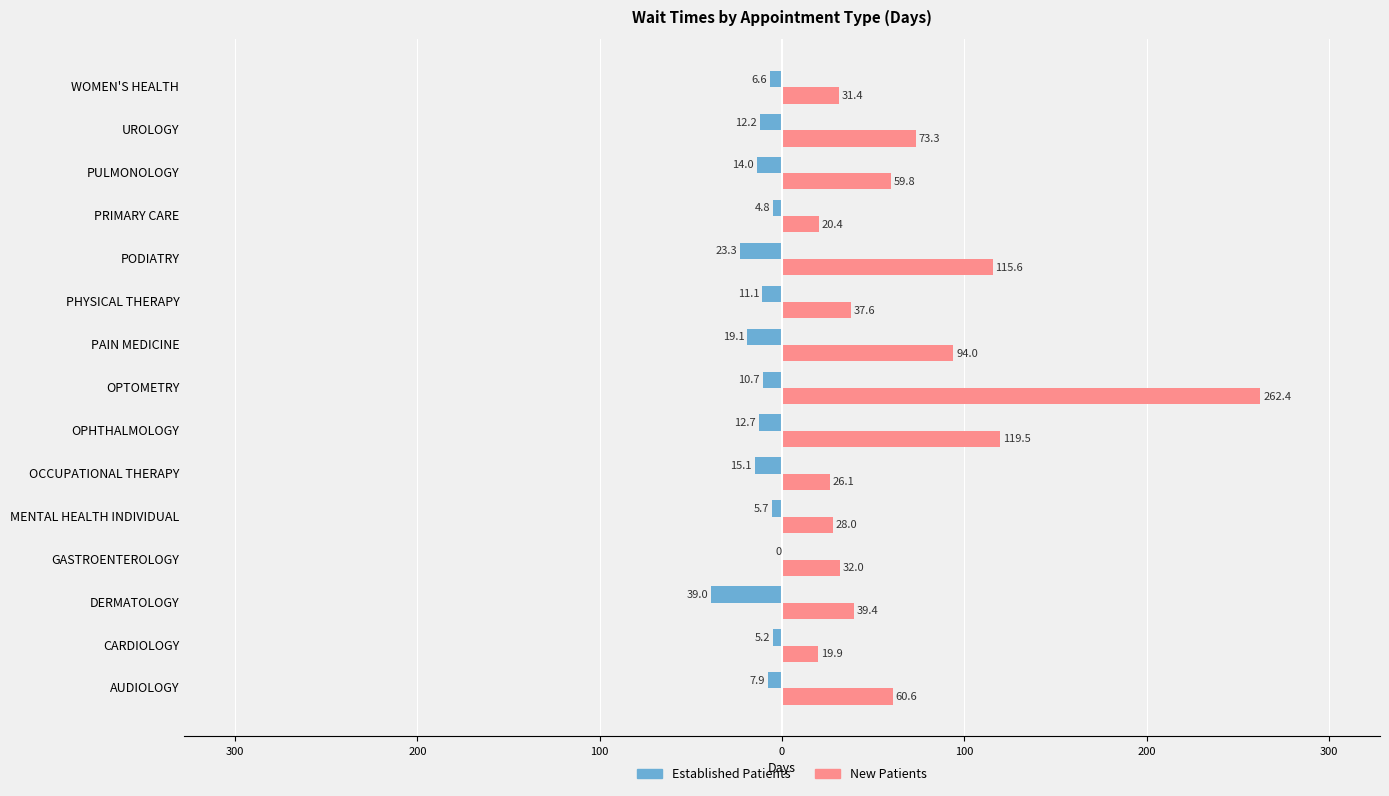

What is the maximum value shown in the chart?

262.4